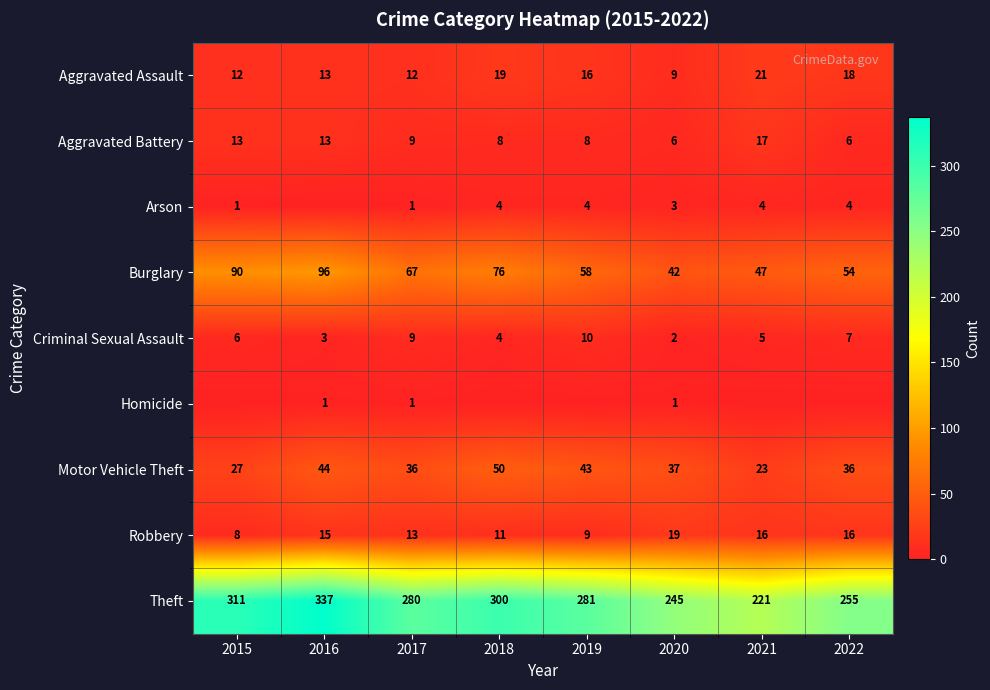

At which label does Aggravated Assault first exceed 16?

2018